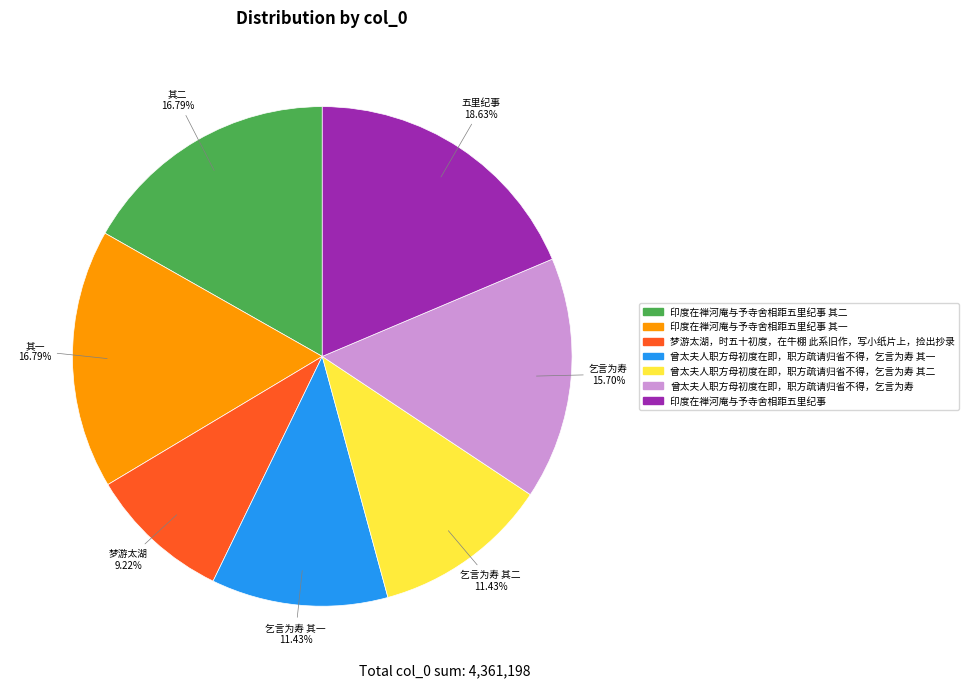

Does any single category account for the majority?

No